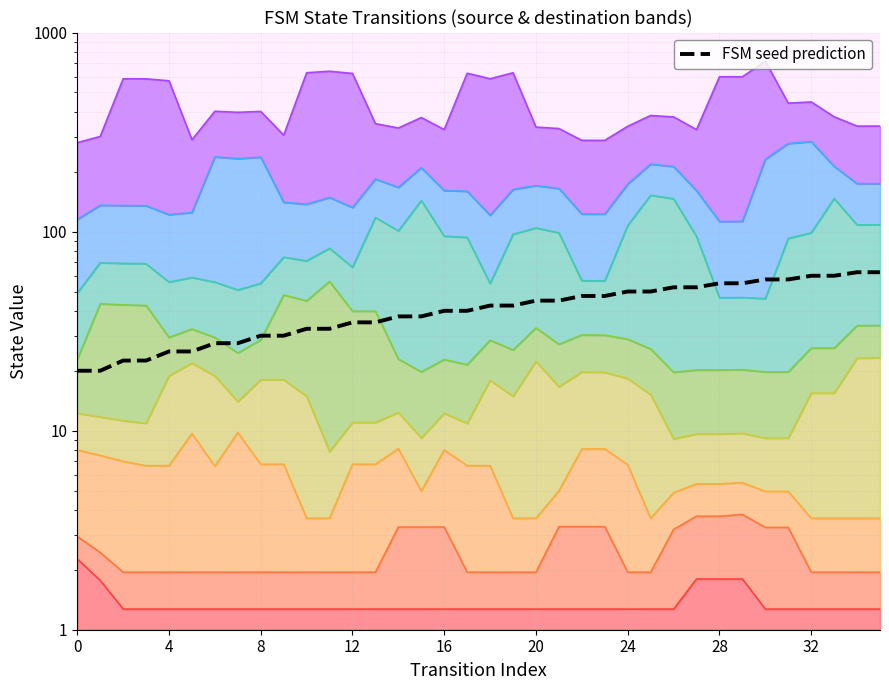

Does the chart have visible grid lines?

Yes